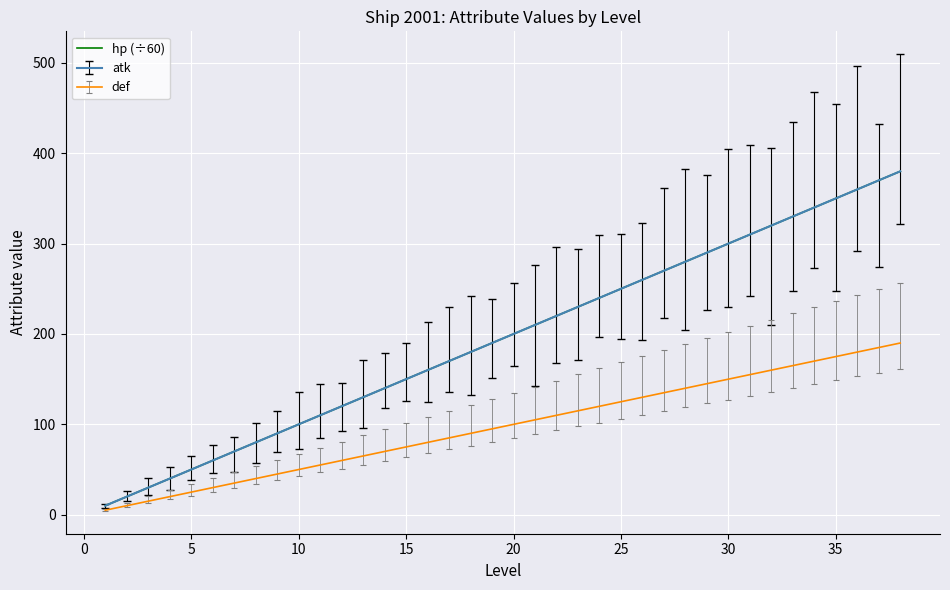

Is this an area chart (filled region under the line)?

No